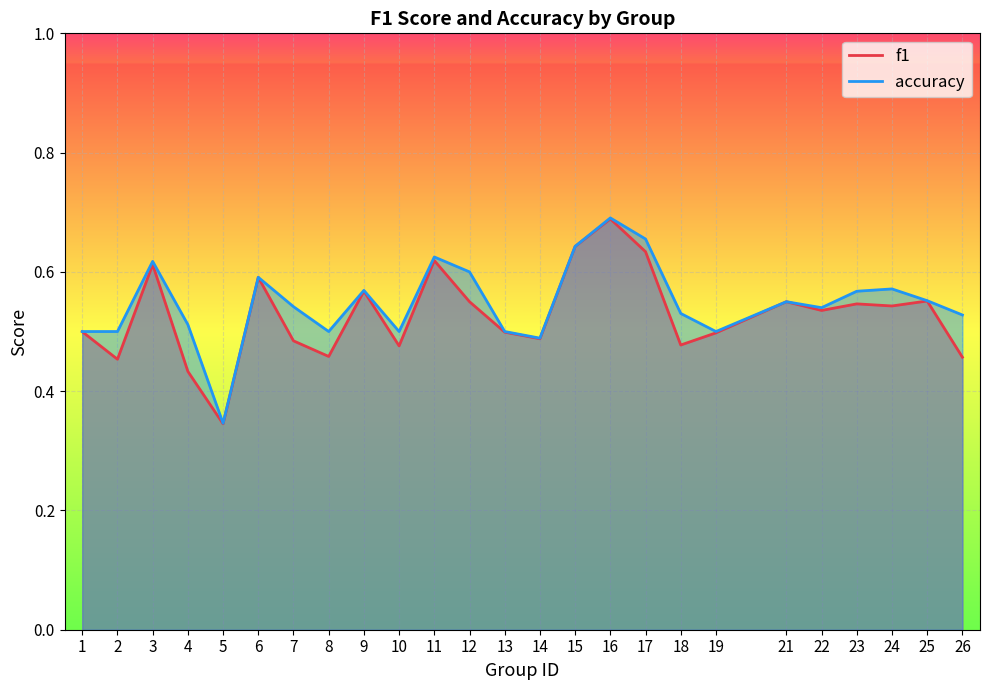

What is the minimum value for accuracy?

0.3